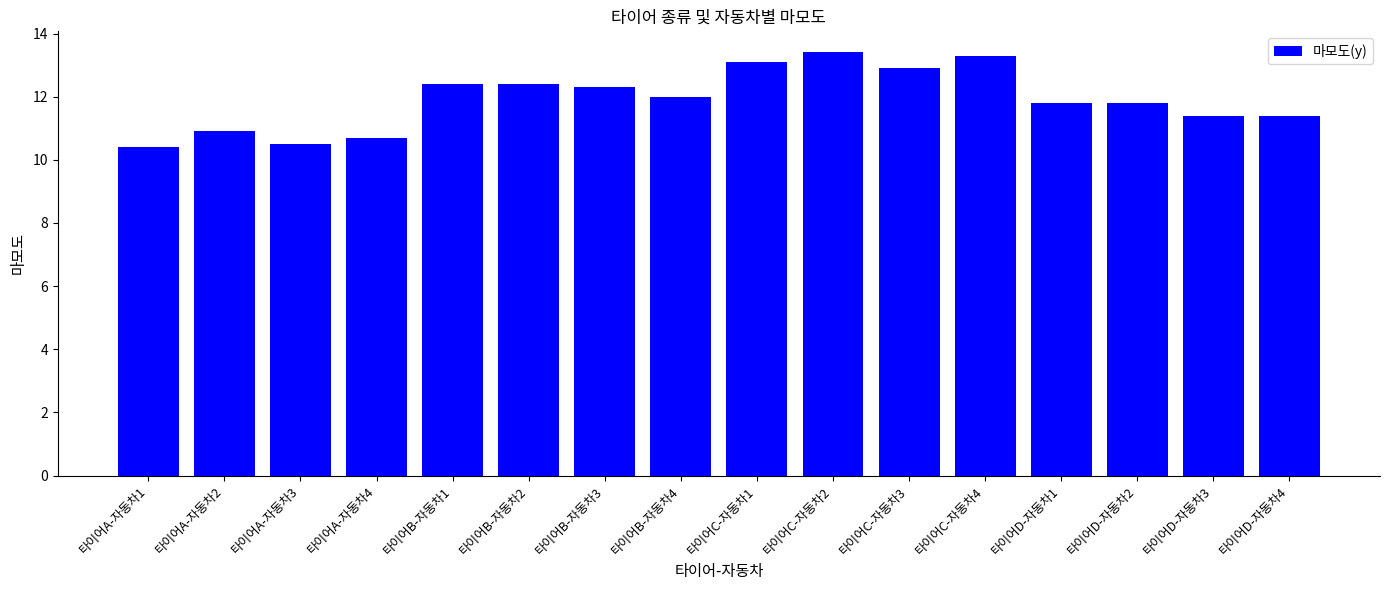

What is the label of the 12th bar from the left?

타이어C-자동차4